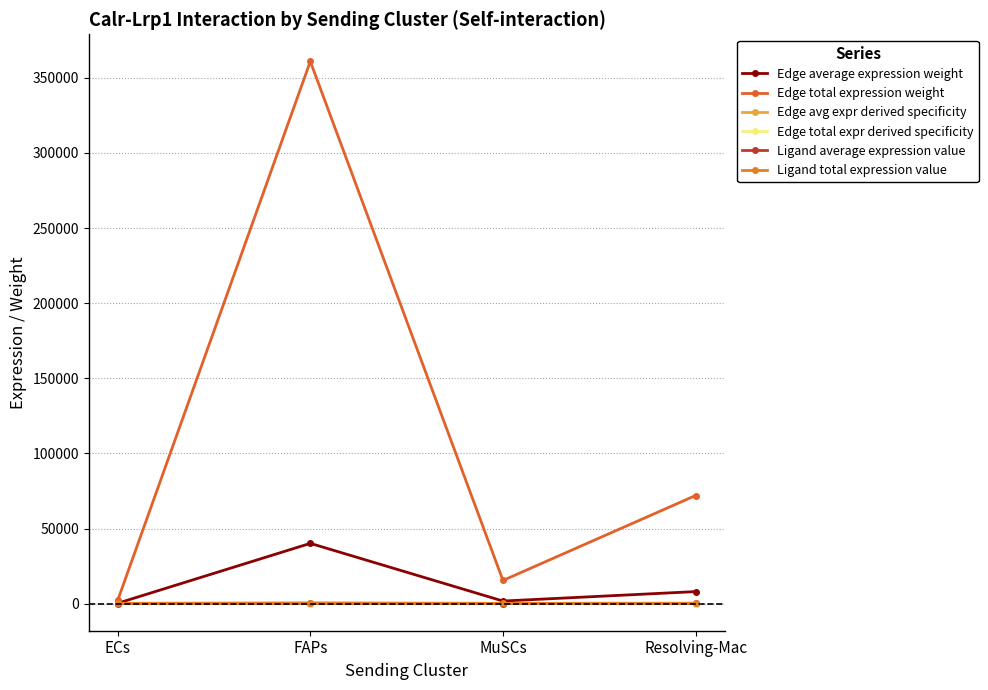

True or false: Edge average expression weight has a value of 158.8 at ECs.

False